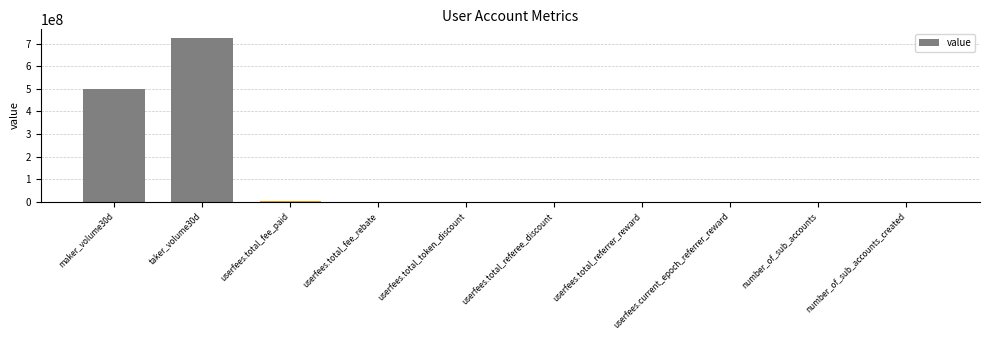

What is the sum of the values at userfees.total_fee_paid and number_of_sub_accounts_created?

679478